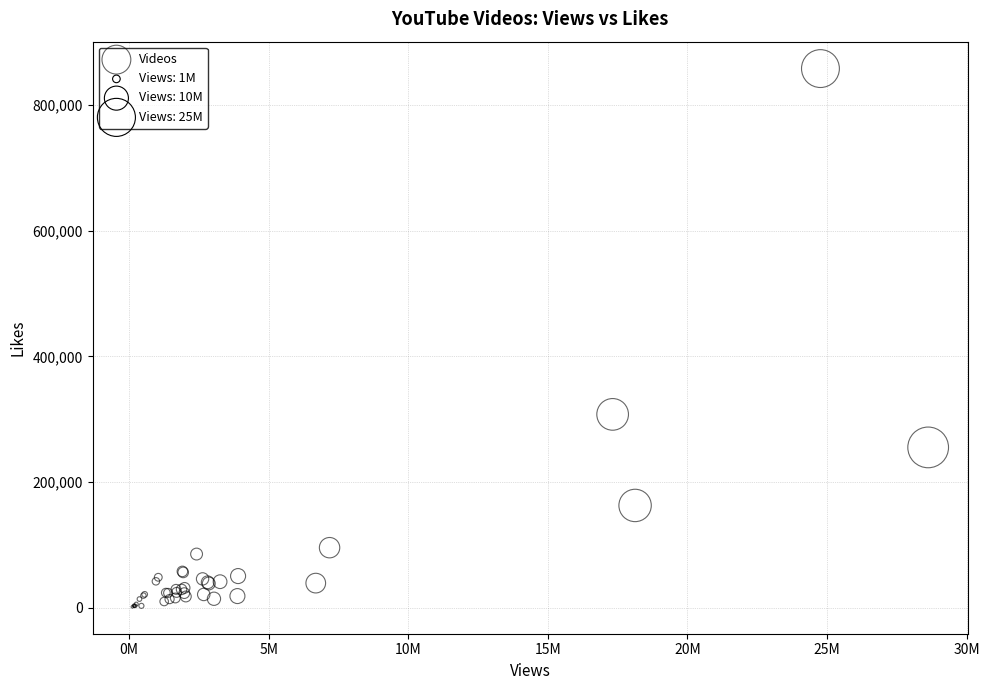

What Y value in the scatter plot is closest to 429813?

307764